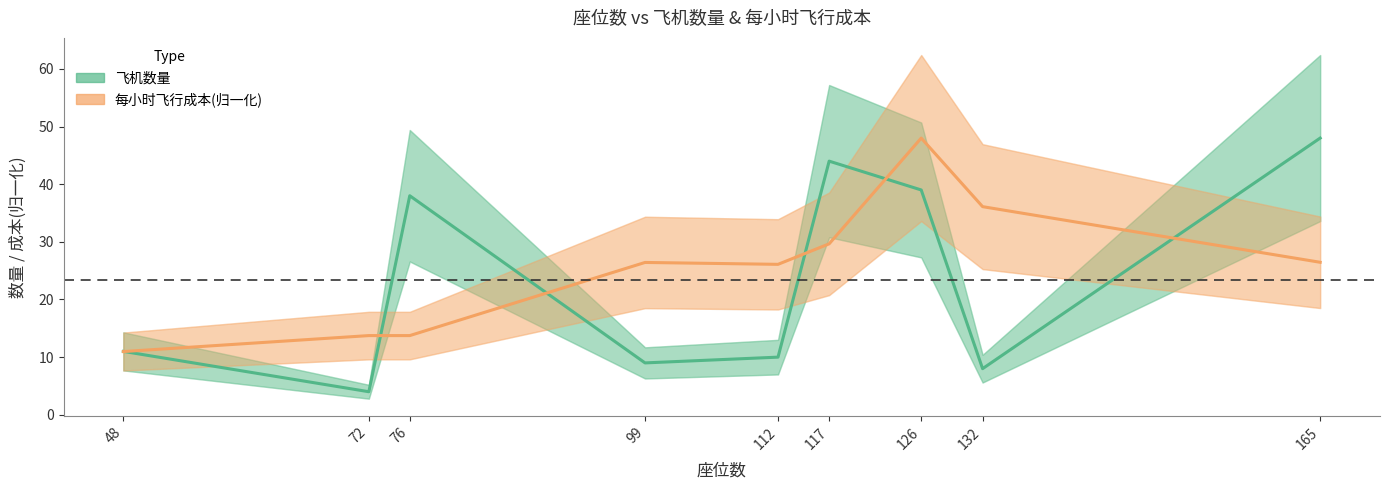

Between 126 and 165, which series saw the biggest shift?

每小时飞行成本(归一化)